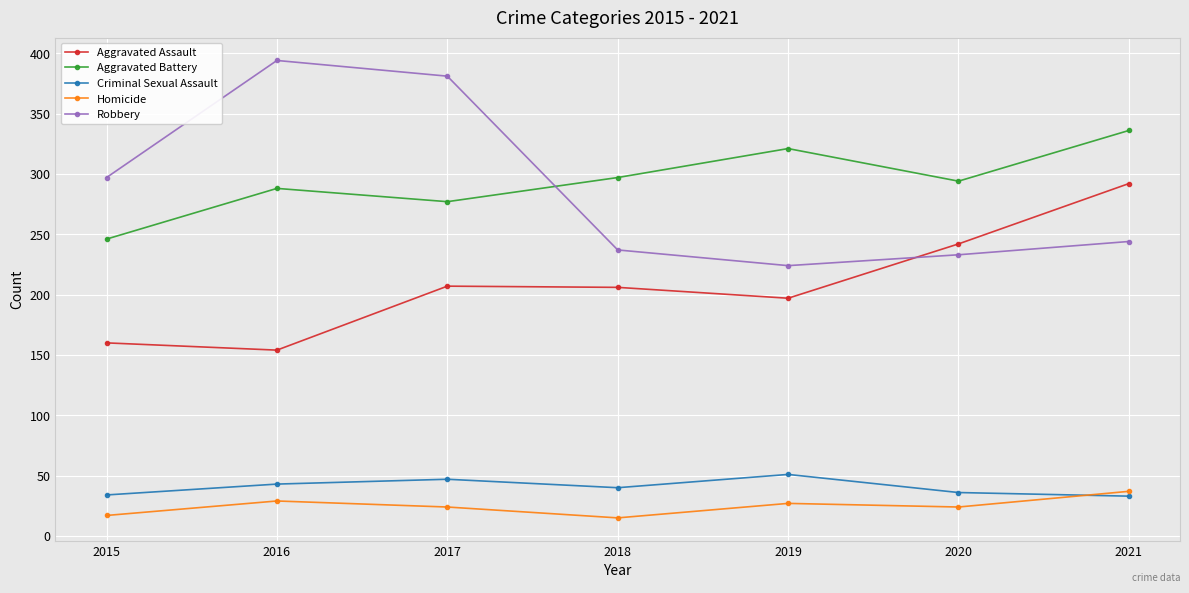

In Aggravated Assault, how many points are higher than both neighbors (excluding endpoints)?

1